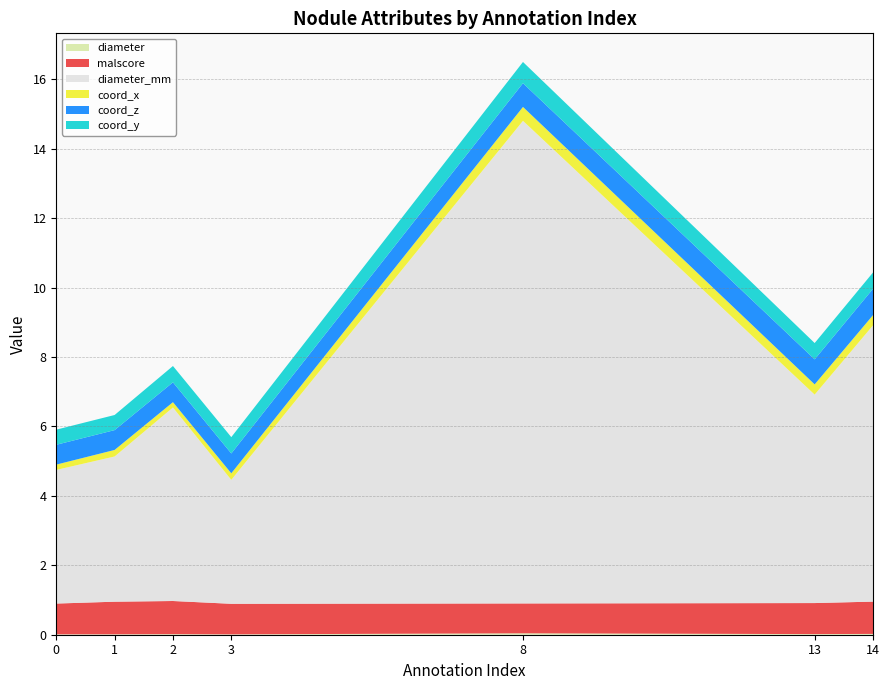

True or false: coord_z has more than 0 points higher than both neighbors.

False